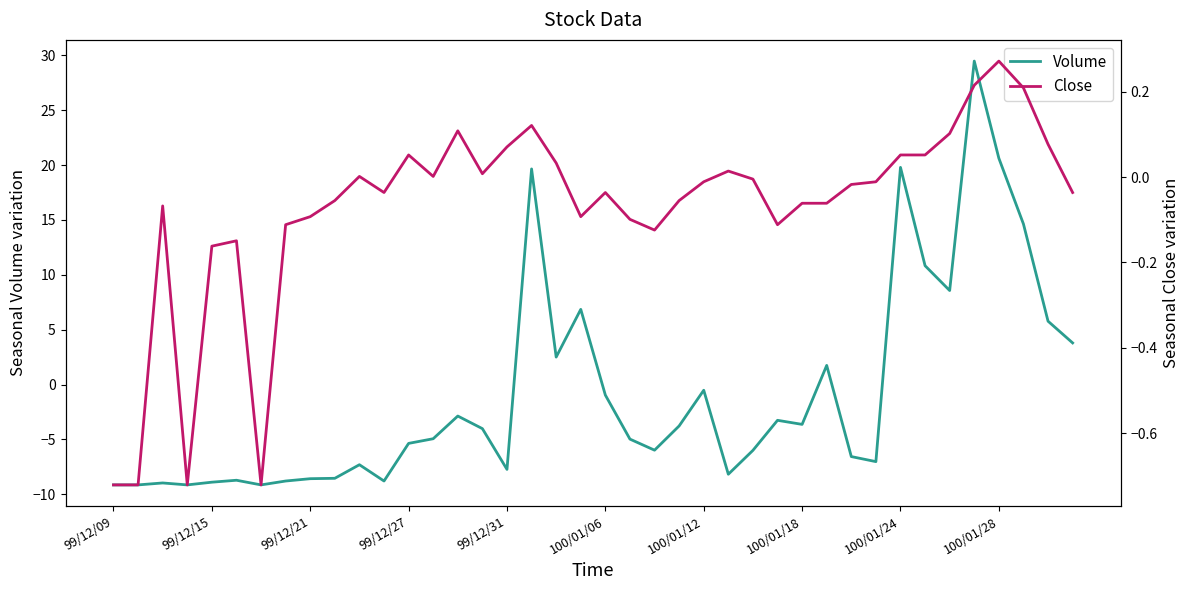

What is the lowest value of the Volume series?

-9.1